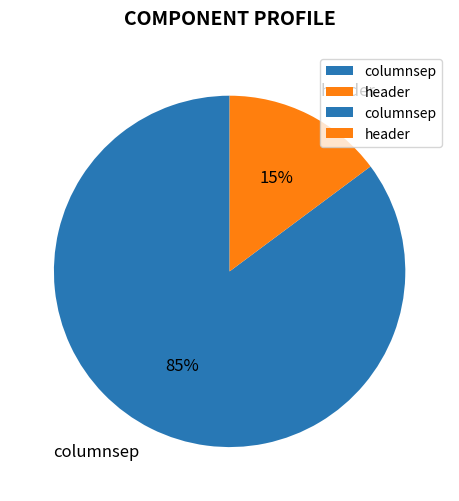

What is the majority slice?

columnsep